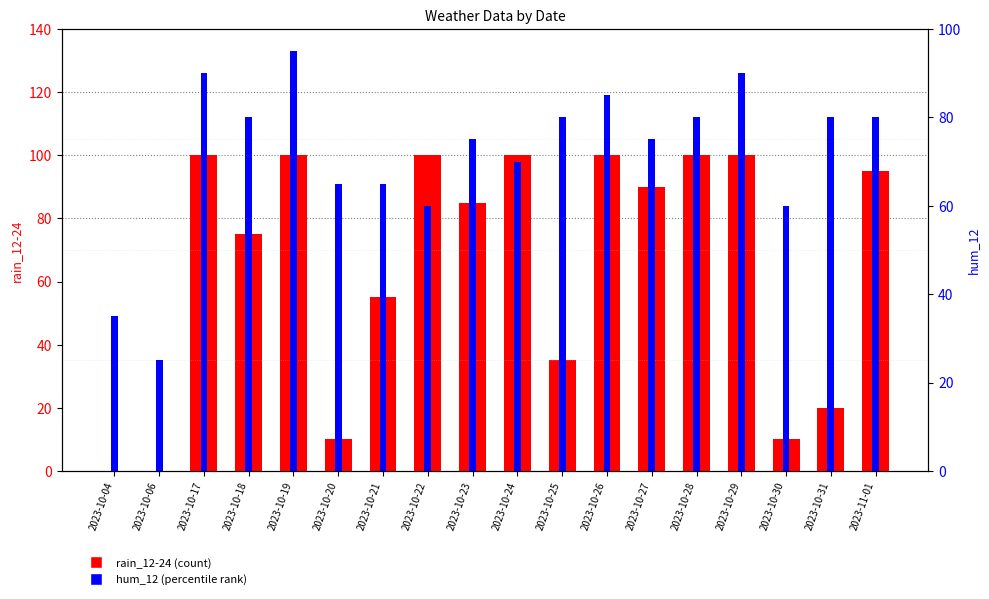

At 2023-10-31, list the series in order from largest to smallest.

hum_12, rain_12-24